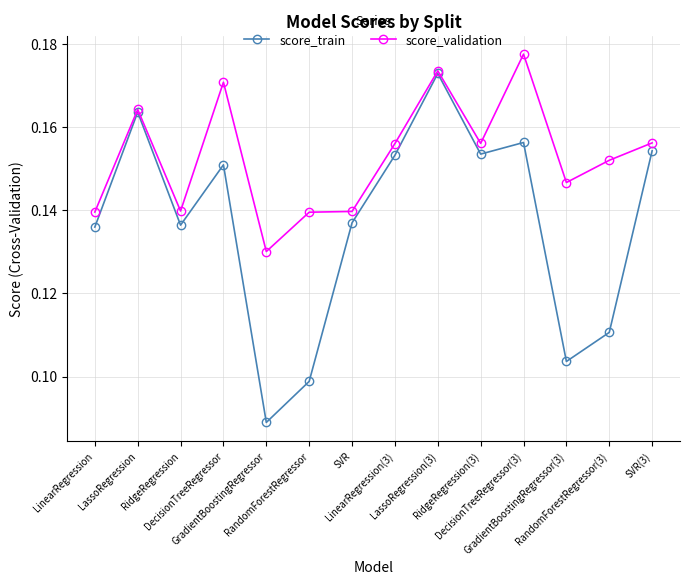

List the series in order of their overall mean, highest first.

score_validation, score_train